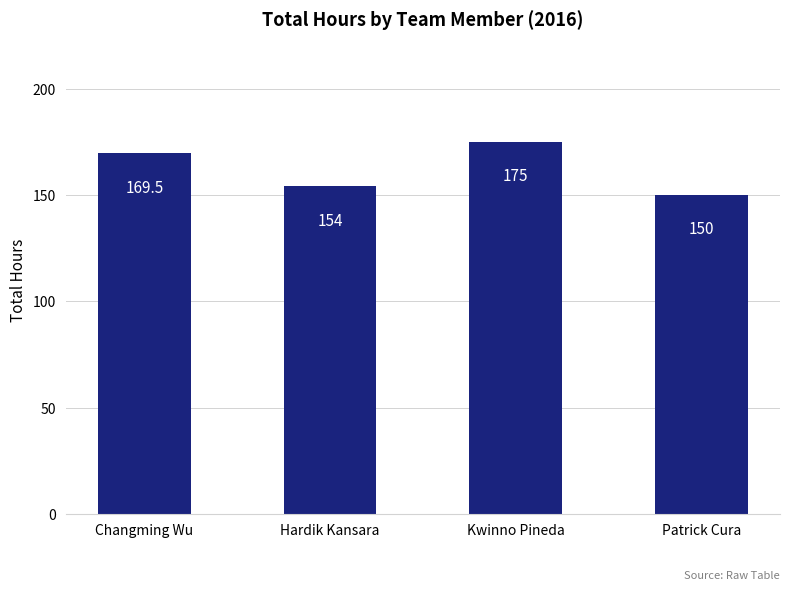

Does the chart contain stacked bars?

No